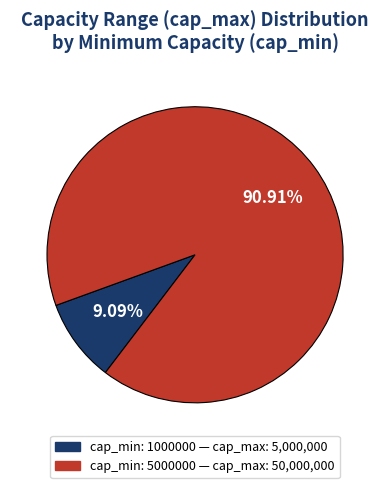

Is there a majority slice in this chart?

Yes